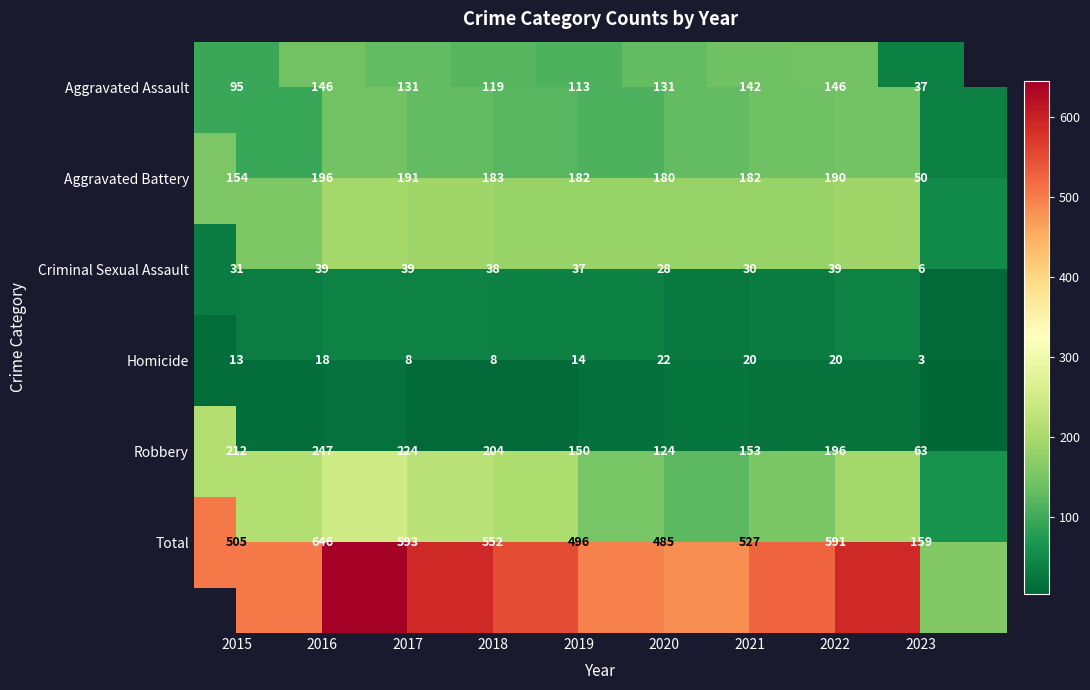

The Aggravated Assault series shows 255 at 2016. True or false?

False